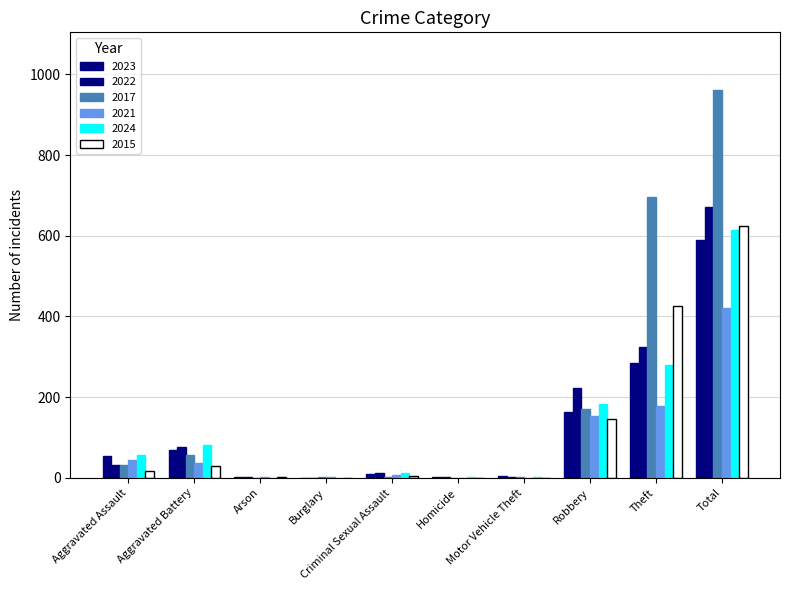

Is the value of 2024 at Homicide greater than the value of 2021 at Theft?

No